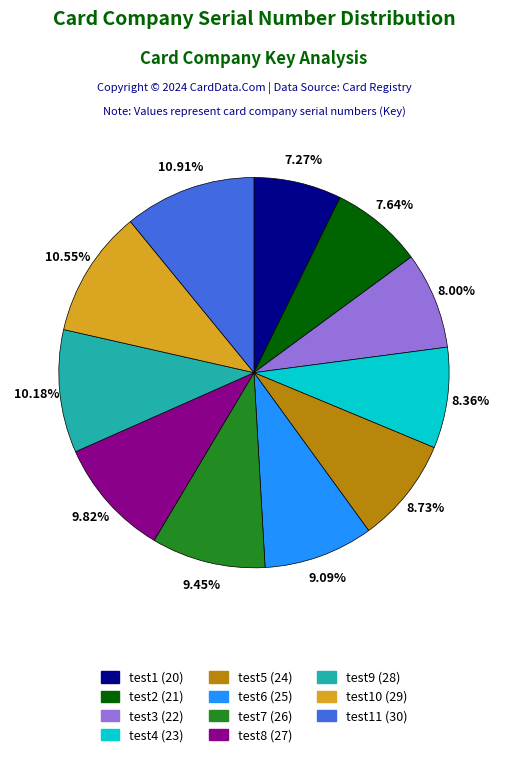

Is there a majority slice in this chart?

No